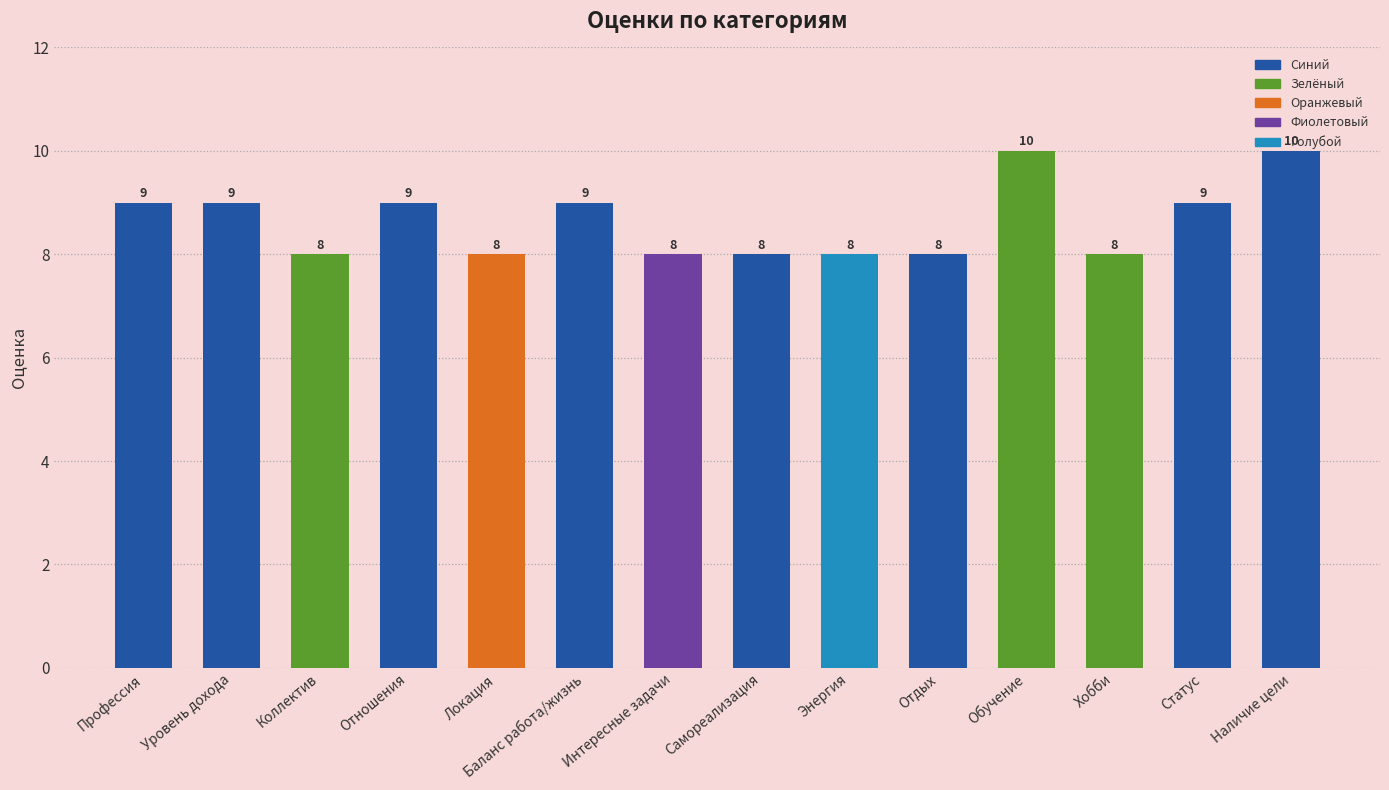

What value does the data have at Баланс работа/жизнь?

9